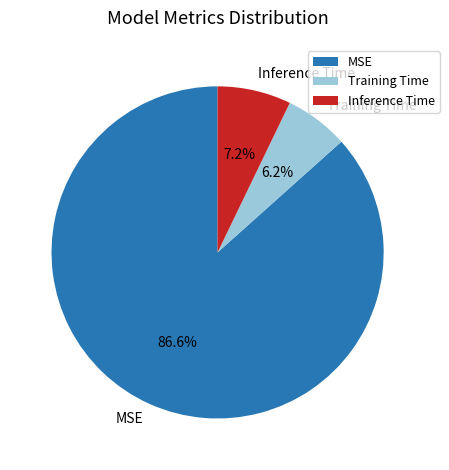

To the nearest percent, what is the difference between the largest and smallest slice percentages?

80%